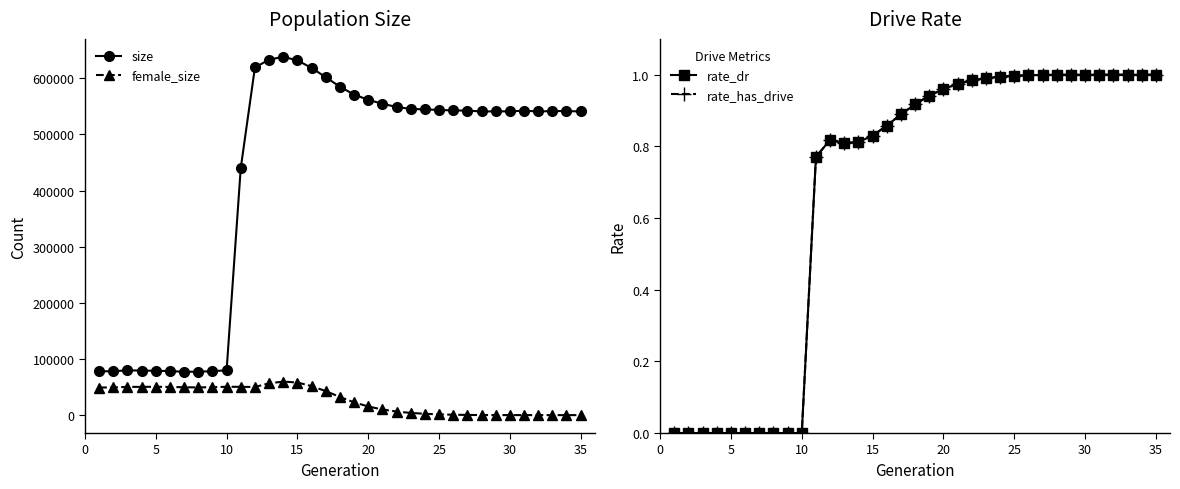

True or false: female_size has more than 0 interior local peaks.

True